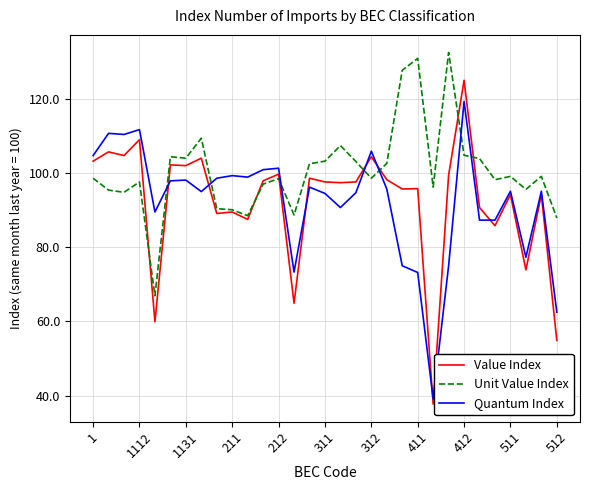

Which series has the largest total across all categories?

Unit Value Index